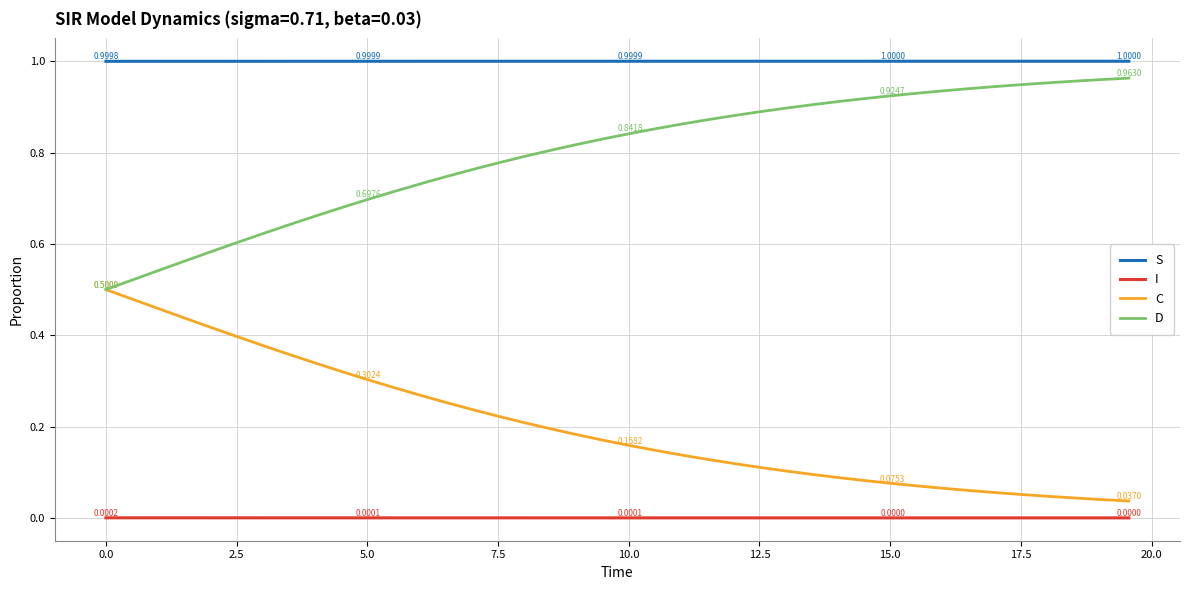

True or false: S and C intersect in this chart.

False